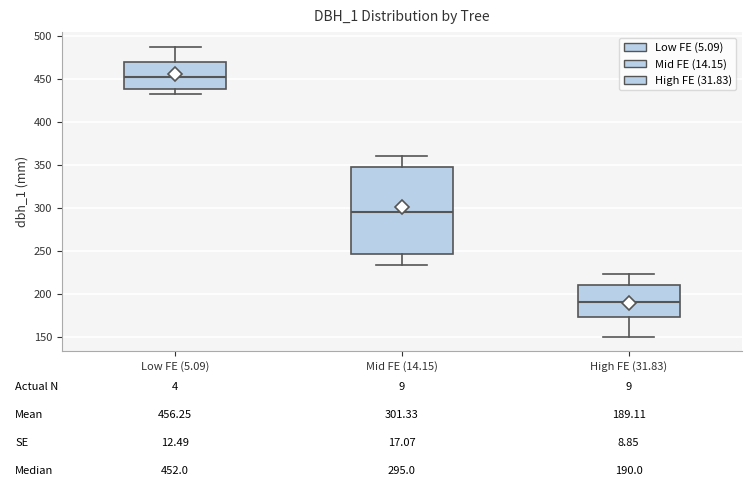

Which box is the tallest, from its lower edge to its upper edge?

Mid FE (14.15)